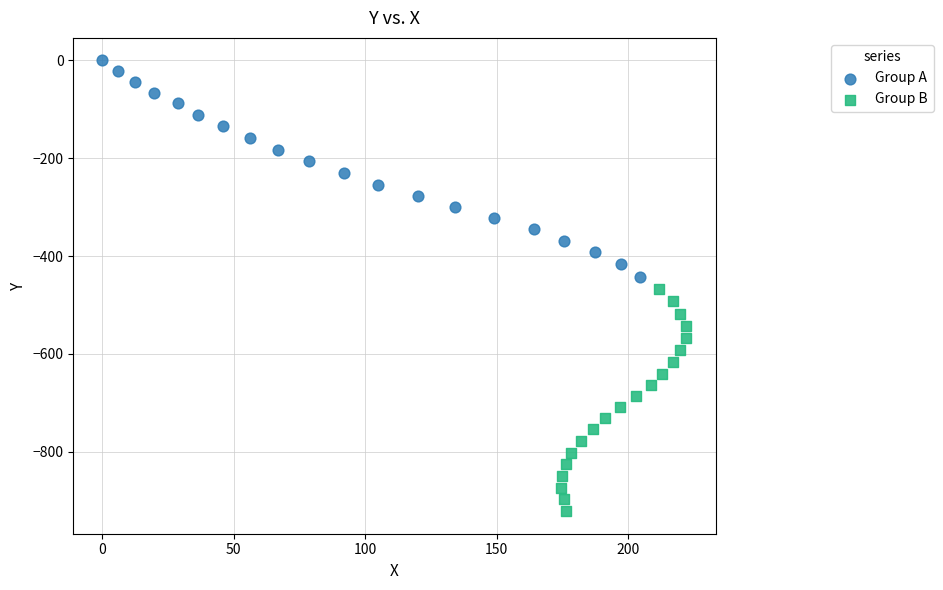

Which series reaches the maximum Y coordinate?

Group A